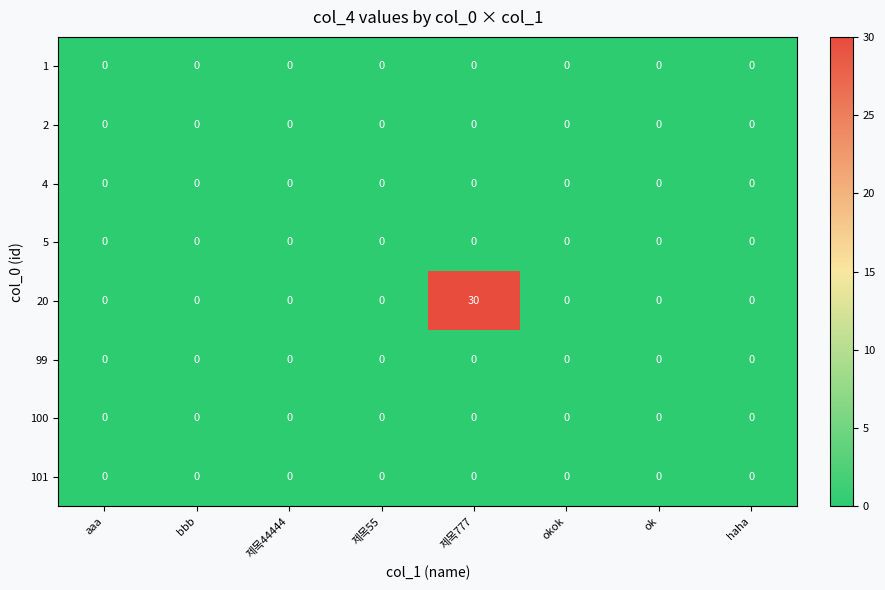

What is the greatest value displayed?

30